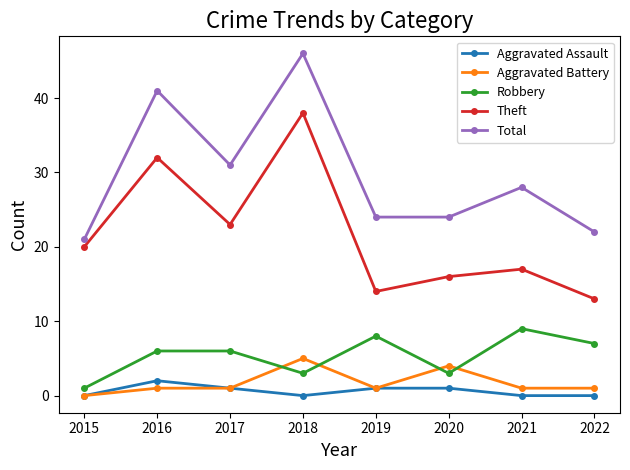

Is the value of Aggravated Assault at 2015 greater than the value of Aggravated Battery at 2016?

No